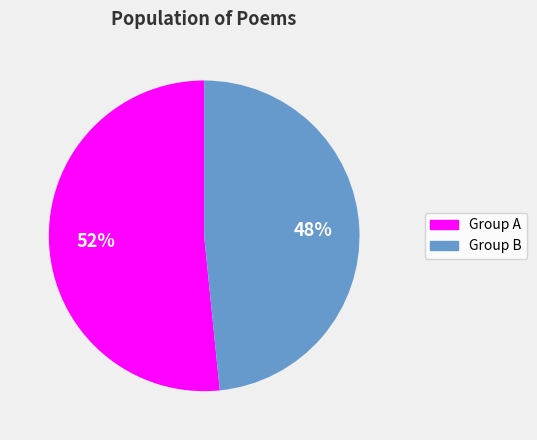

How many segments does this pie chart have?

2